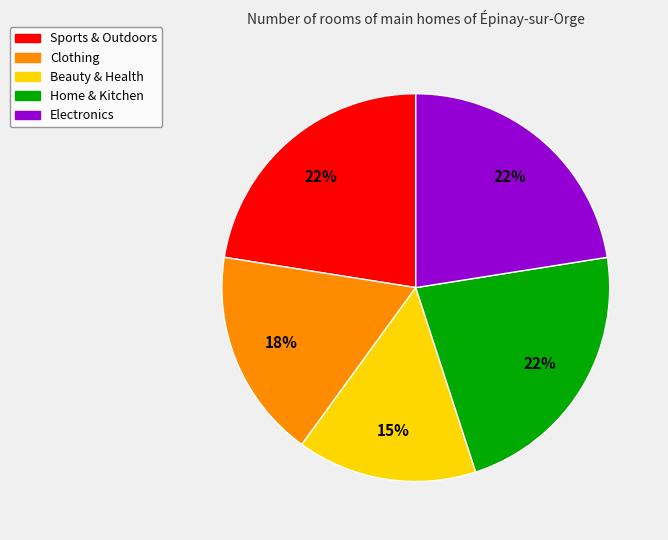

Does any single category account for the majority?

No